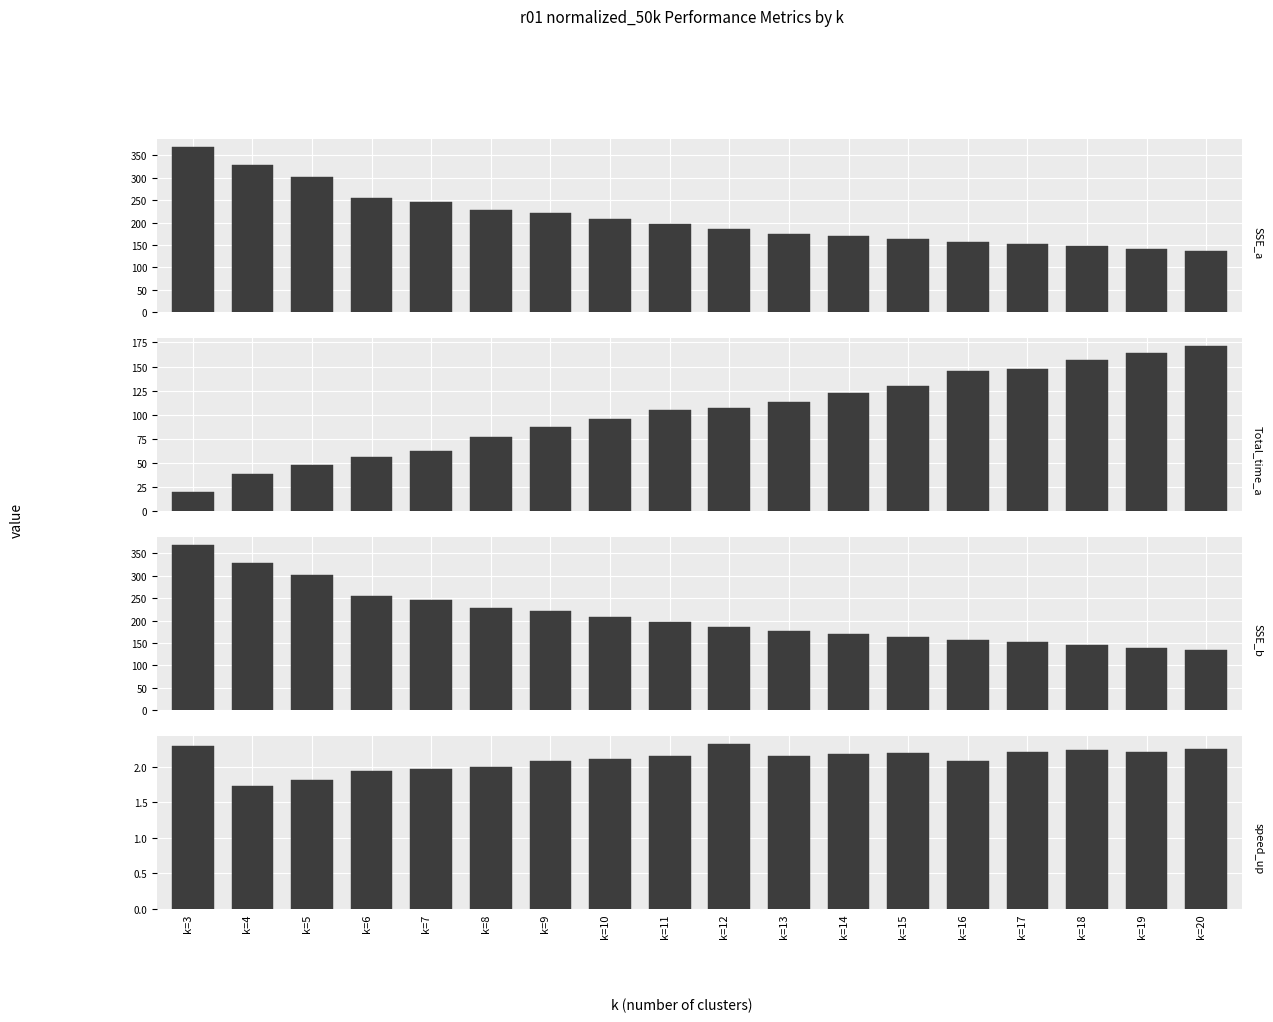

The SSE_a series shows 335.4 at k=7. True or false?

False